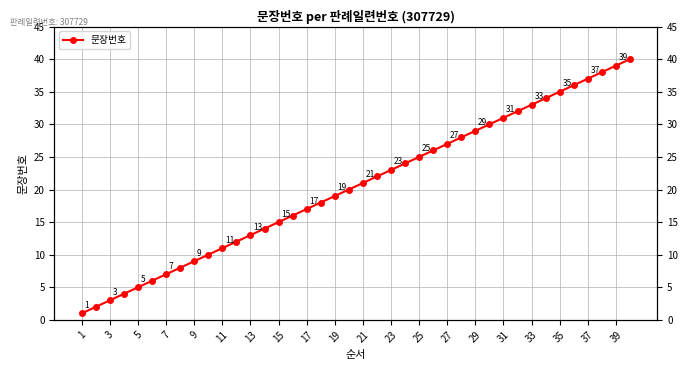

What is the label of the 11th point from the left?

11